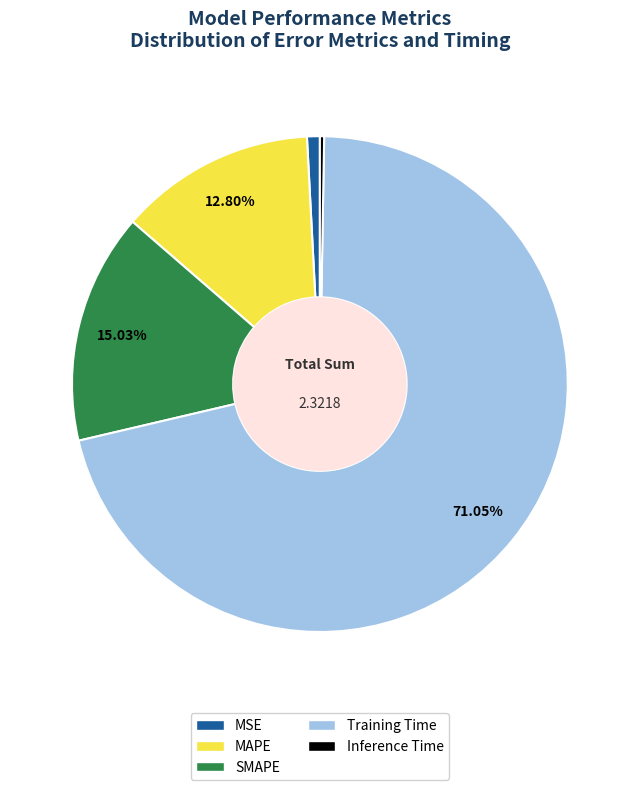

Which slice is the largest?

Training Time